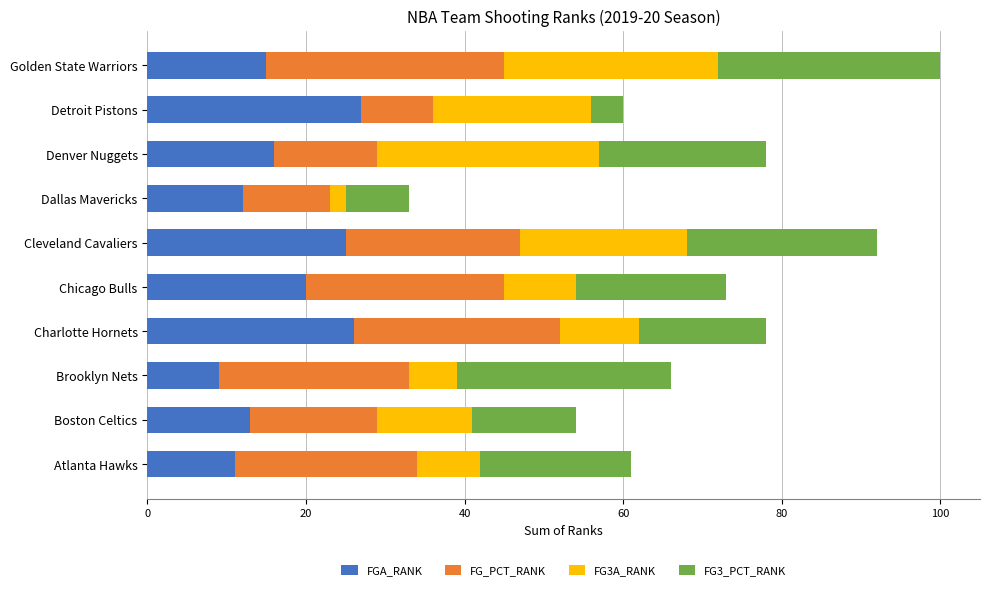

What is the sum of all FGA_RANK values?

174